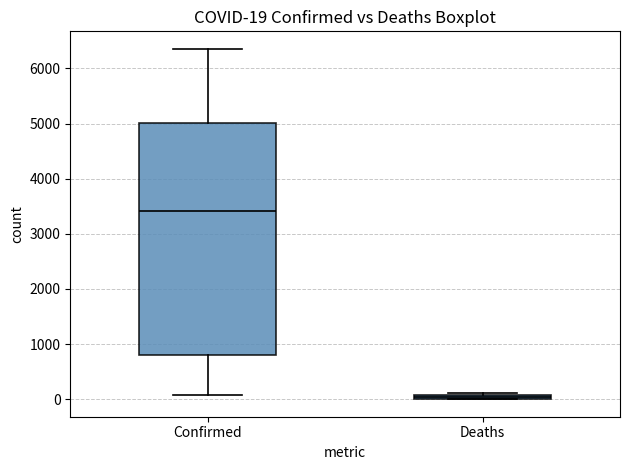

Comparing the boxes themselves (not the whiskers), which one is the tallest?

Confirmed